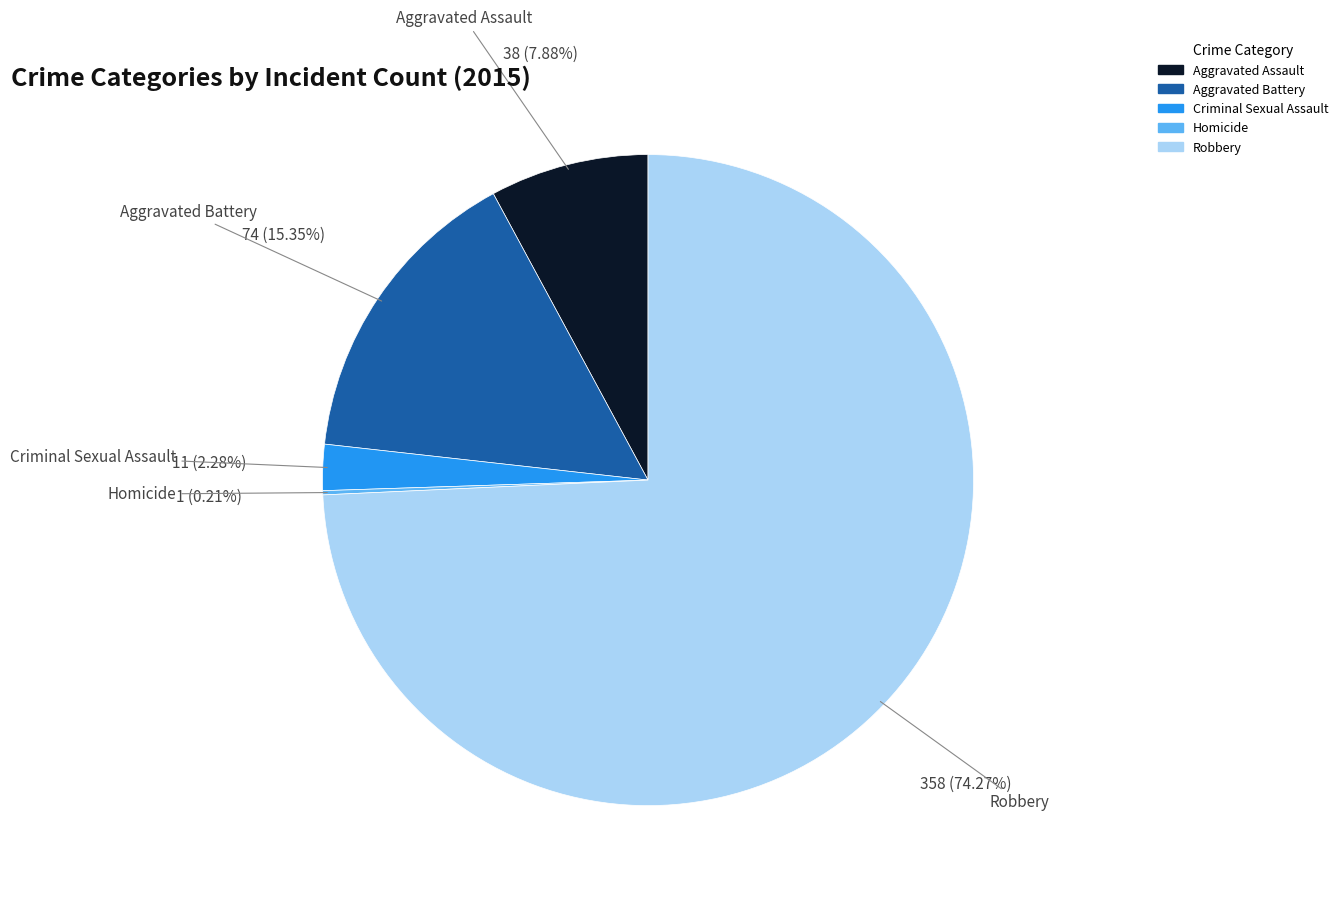

To the nearest percent, what is the combined percentage of Criminal Sexual Assault and Aggravated Assault?

10%